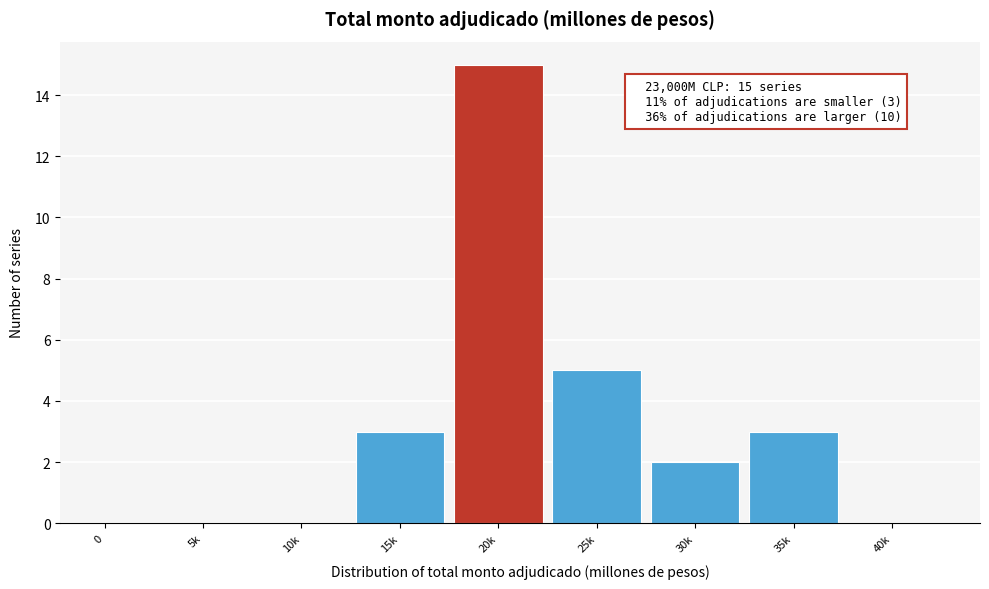

Reading left to right, list all the values displayed in this chart.

0=0	5k=0	10k=0	15k=3	20k=15	25k=5	30k=2	35k=3	40k=0